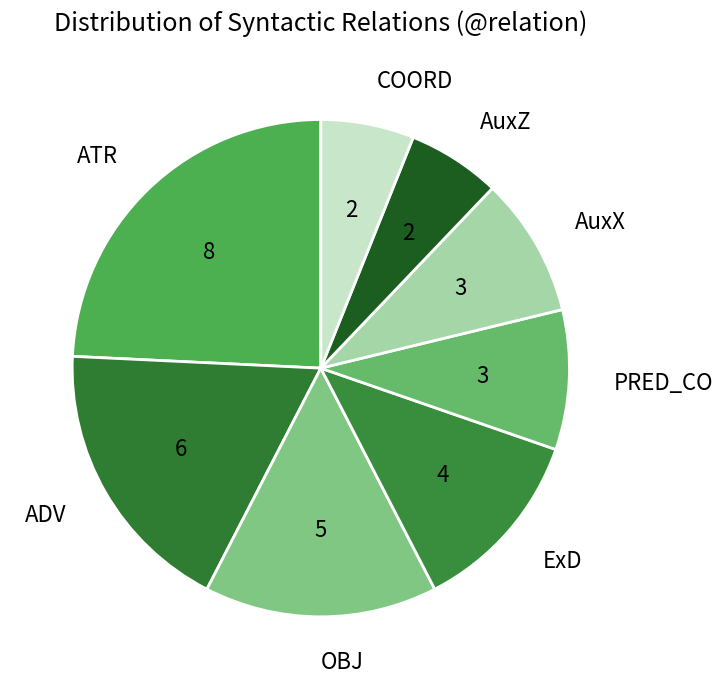

The COORD slice represents 1% of the pie. True or false?

False